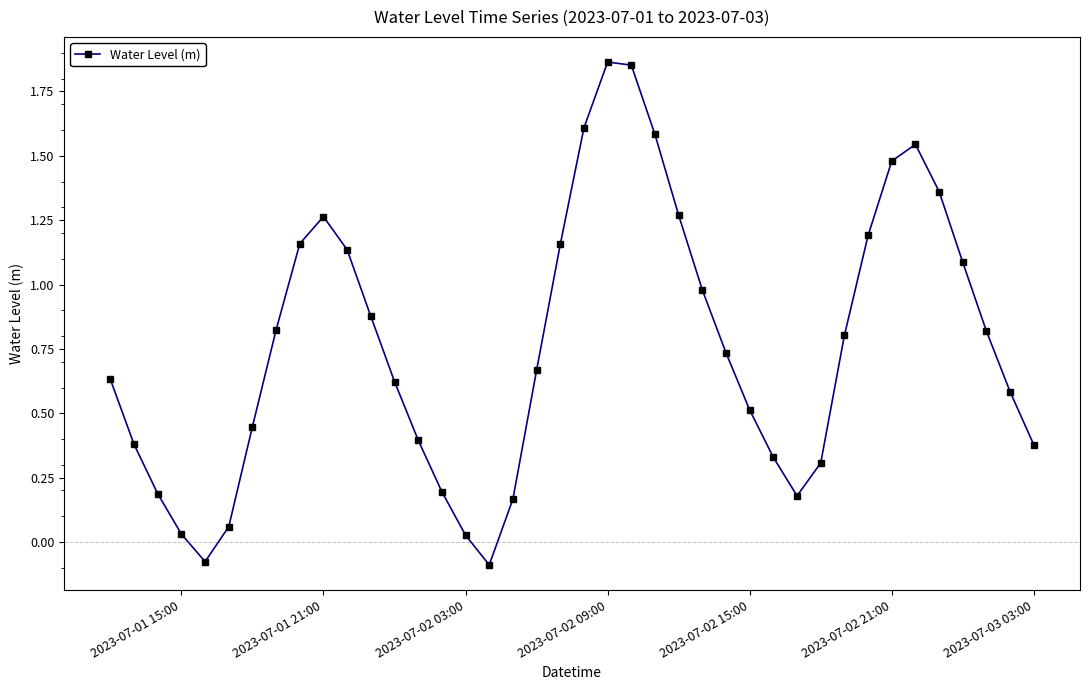

What is the value of the 26th point from the left?

1.0